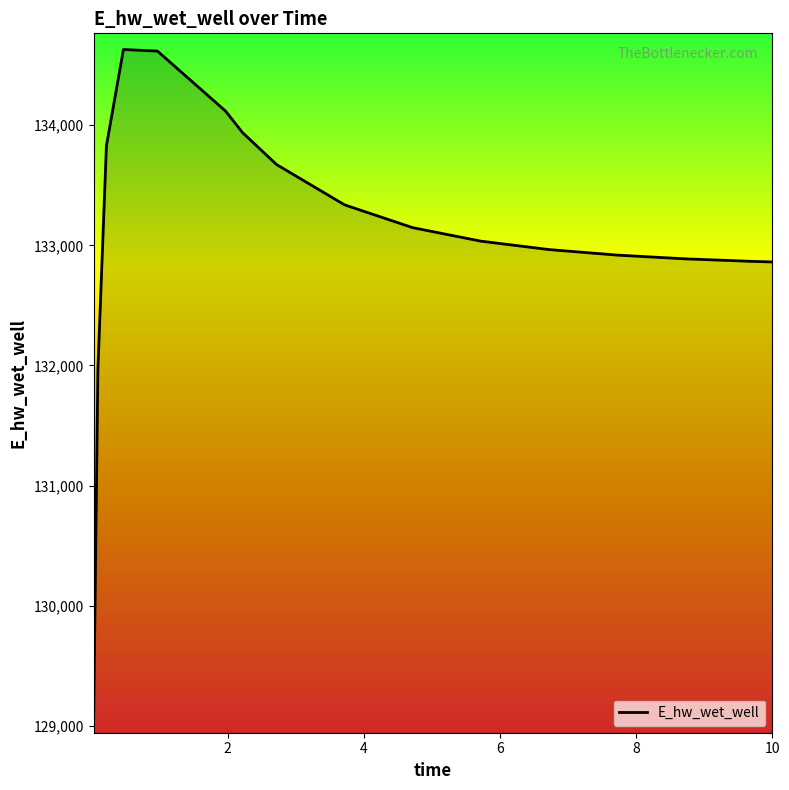

What is the difference between the maximum and minimum values?

5559.5